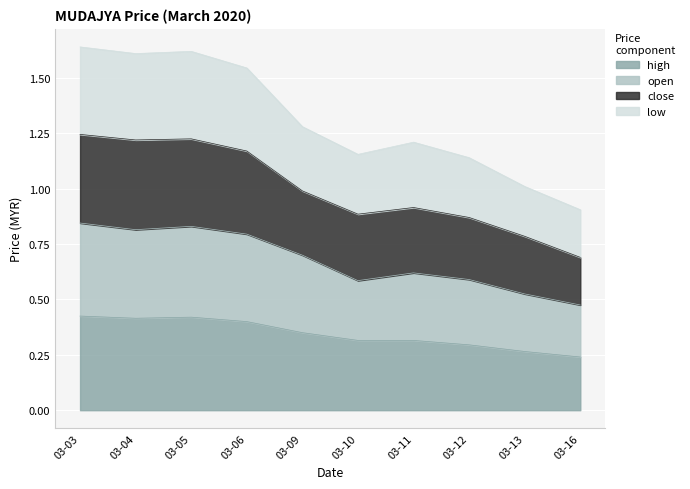

How many data points does each series have?

10